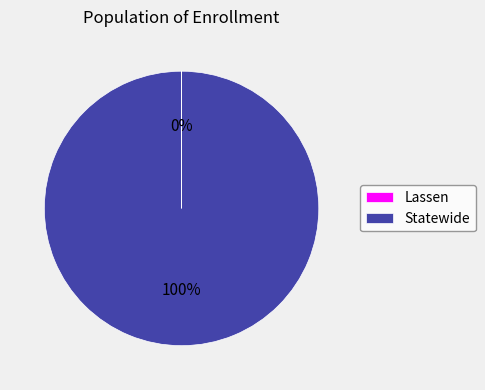

To the nearest percent, what is the average slice percentage?

50%